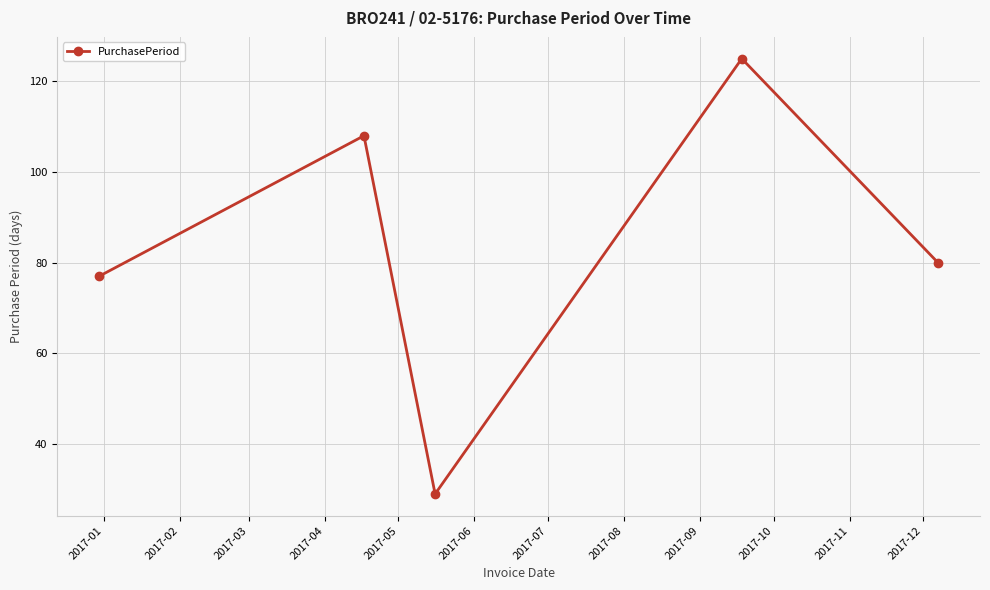

What is the value of the 1st point from the left?

77